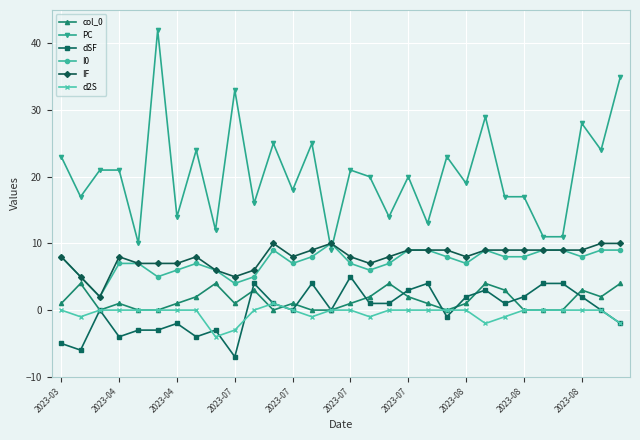

Which series has the largest range (max minus min)?

PC